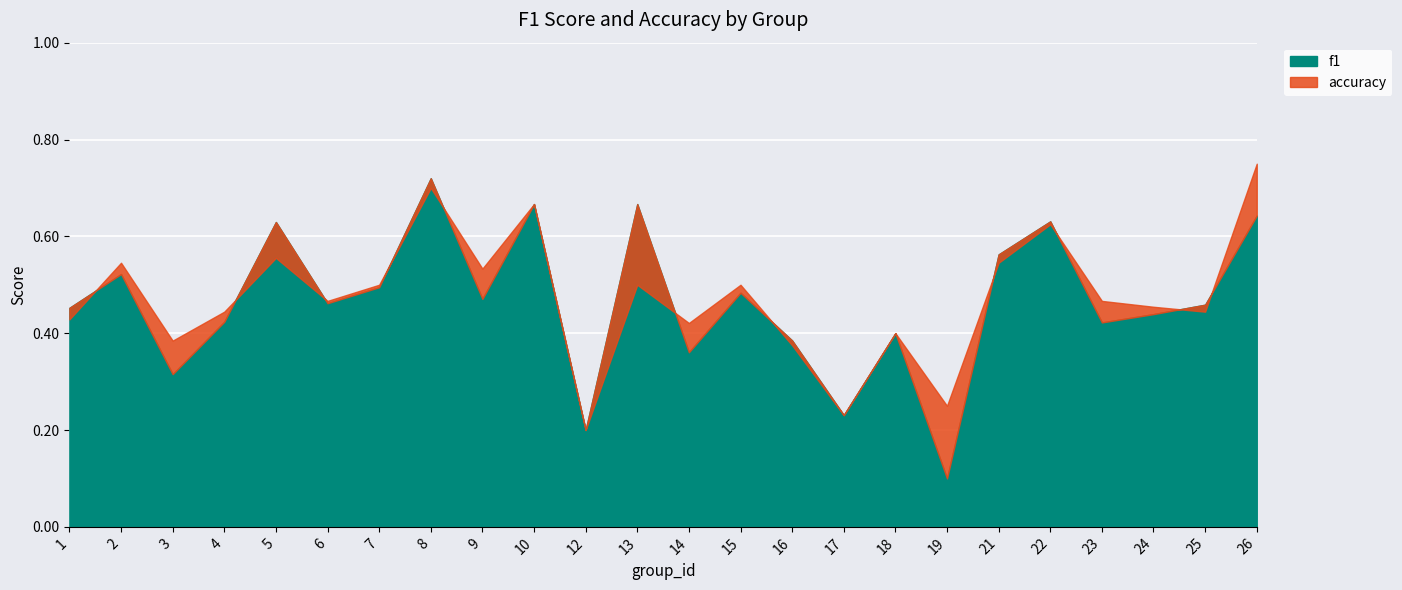

The value of accuracy at 23 is 0.2. True or false?

False